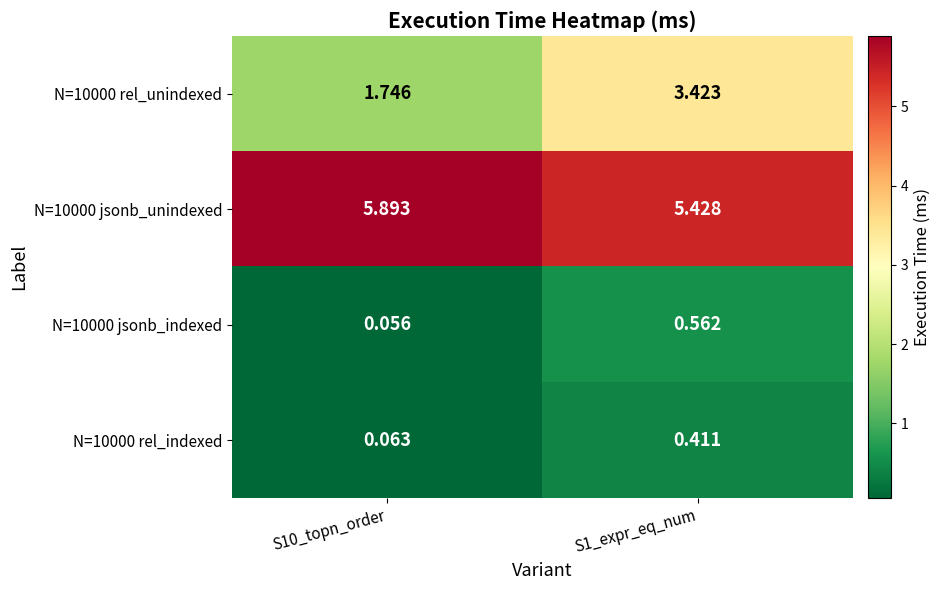

Is the value of N=10000 jsonb_unindexed at S1_expr_eq_num greater than the value of N=10000 rel_indexed at S10_topn_order?

Yes